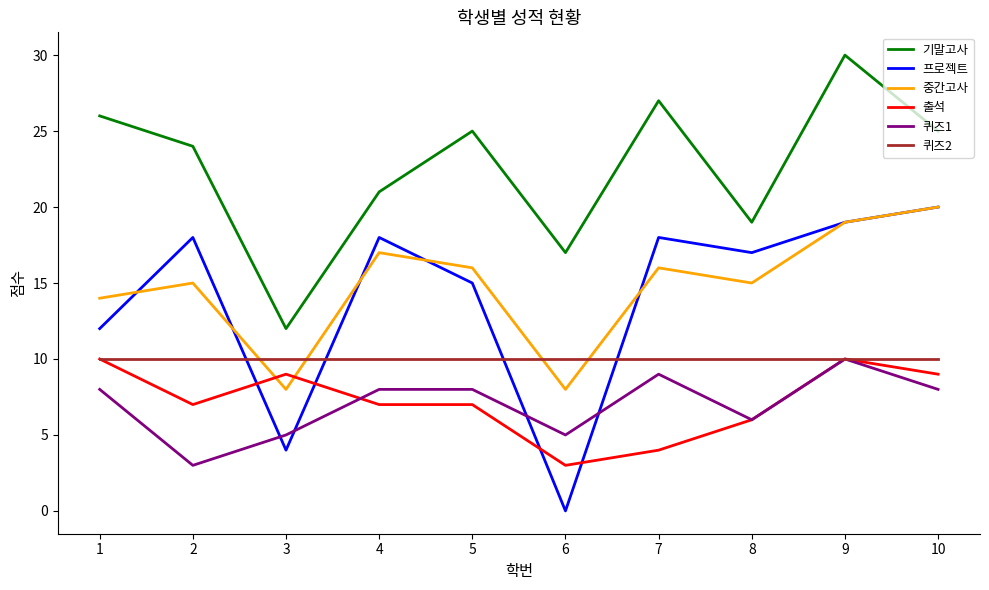

Read the 출석 value at 9.

10